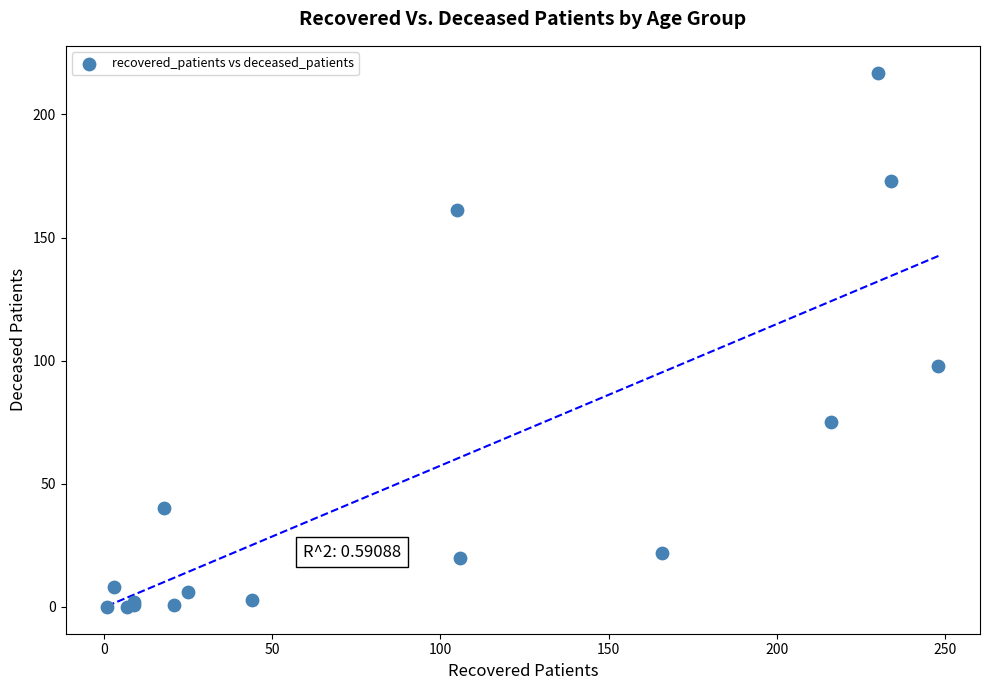

What Y value in the scatter plot is closest to 108?

98